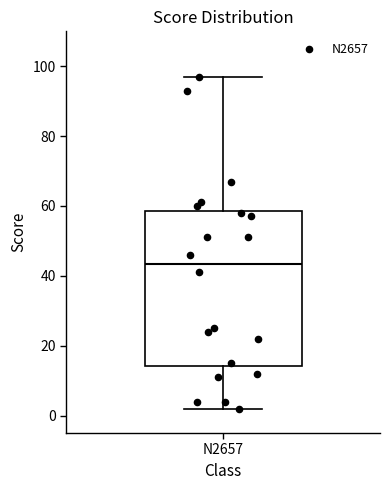

Read this box plot against the y-axis: the position of the median line, the range covered by the box, and the ends of both whiskers. The values are not printed on the chart, so give them approximately, as read against the axis.

median 44, box 14 to 58, whiskers 2 to 98